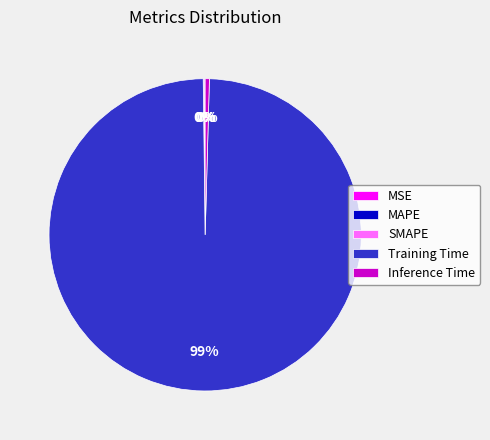

Does any single category account for the majority?

Yes